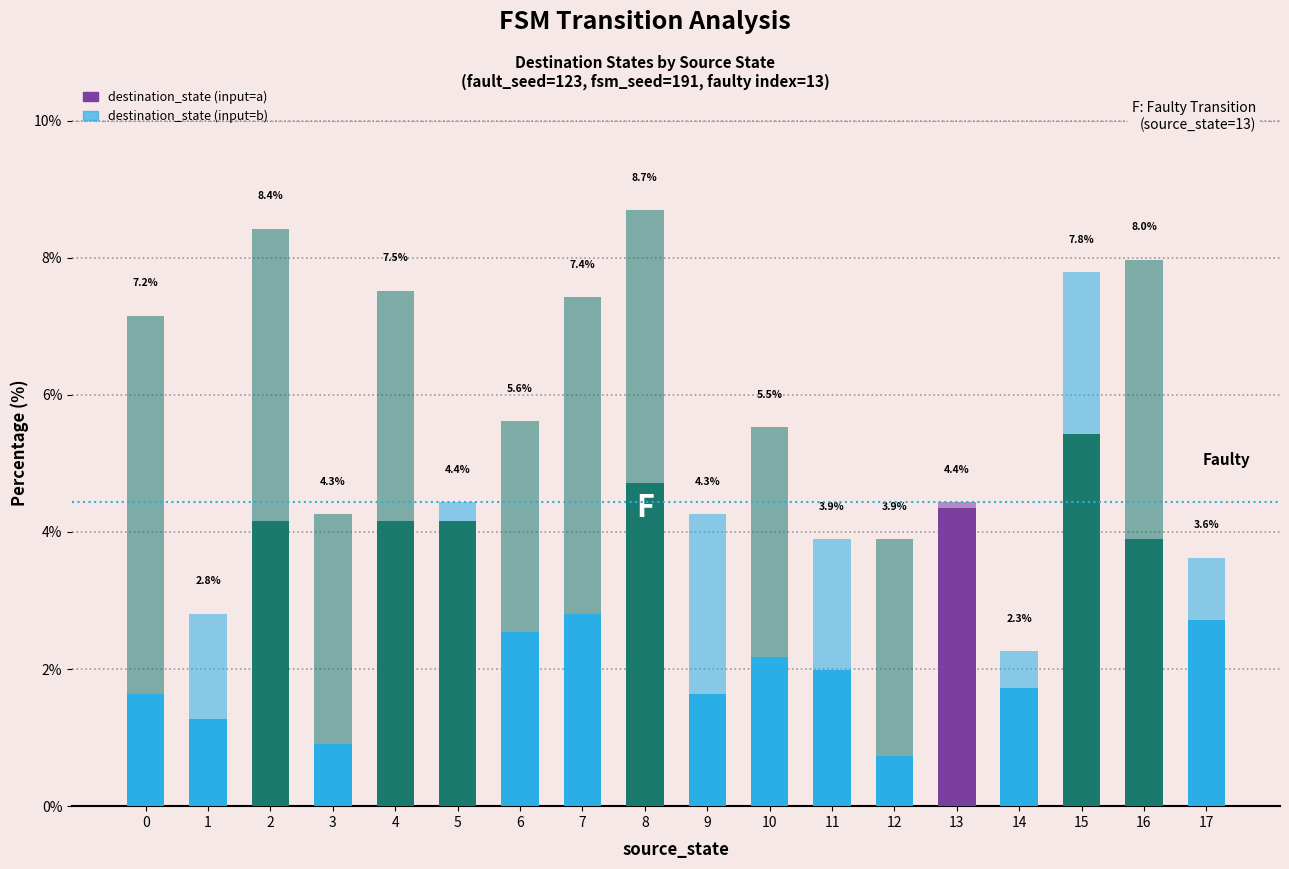

Which series has the widest spread of values?

destination_state (input=b)